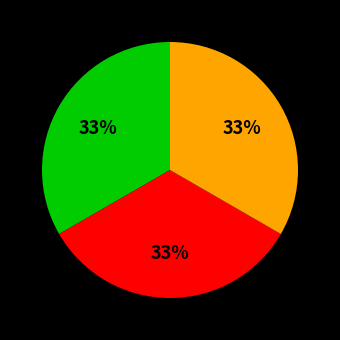

To the nearest percent, what is the average slice percentage?

33%